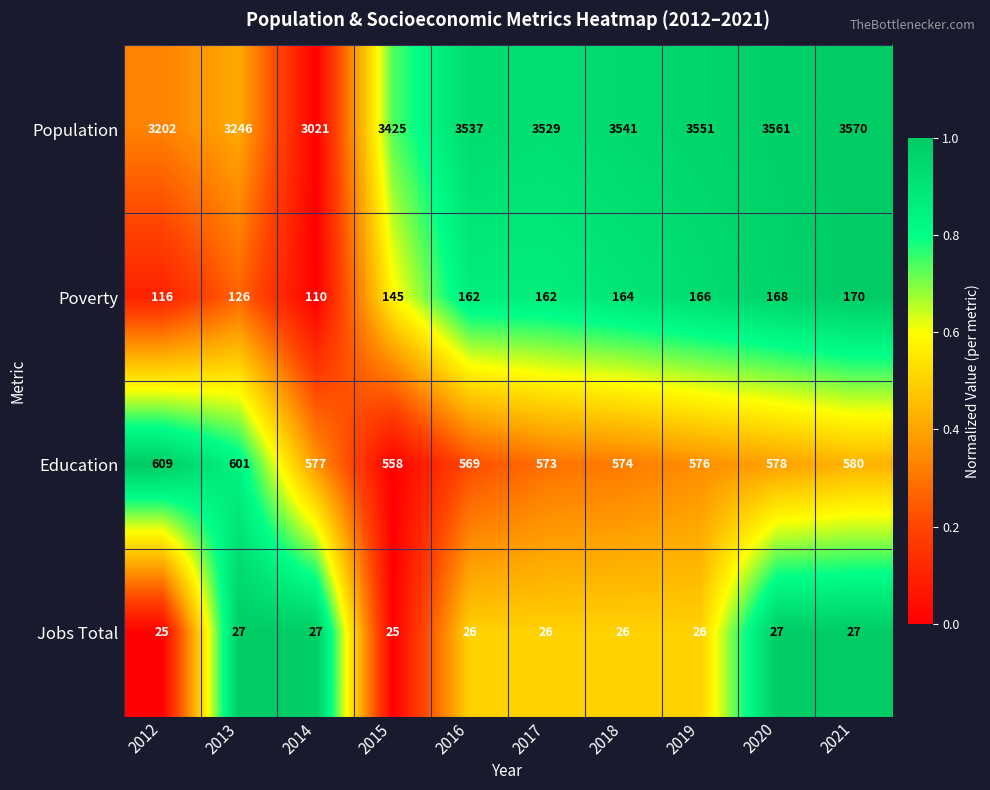

True or false: Jobs Total has a value of 10 at 2021.

False